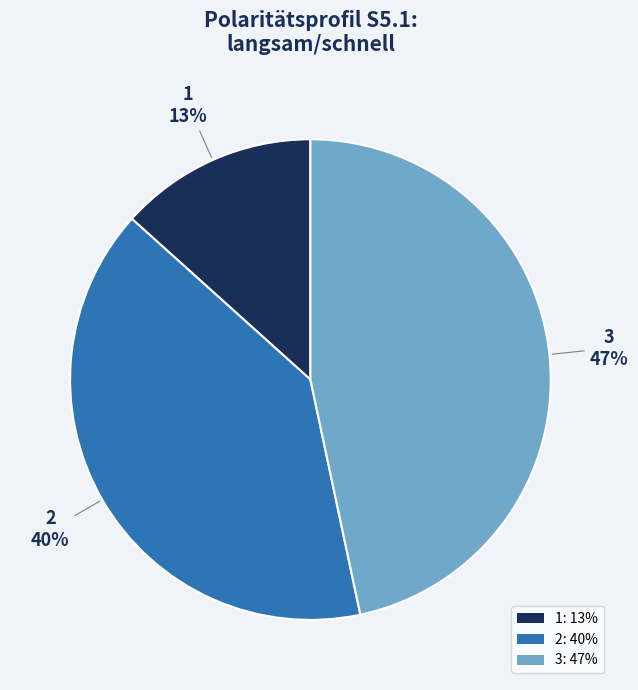

Do 2: 40% and 3: 47% together represent more than half of the pie?

Yes